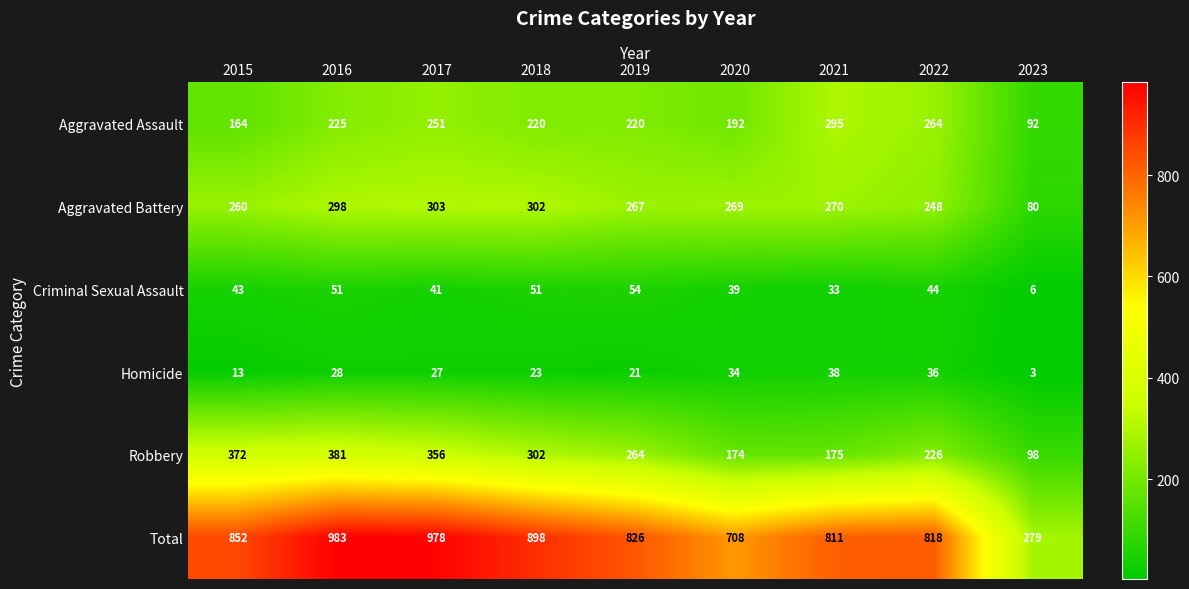

Where does the Total series first go above 826?

2015